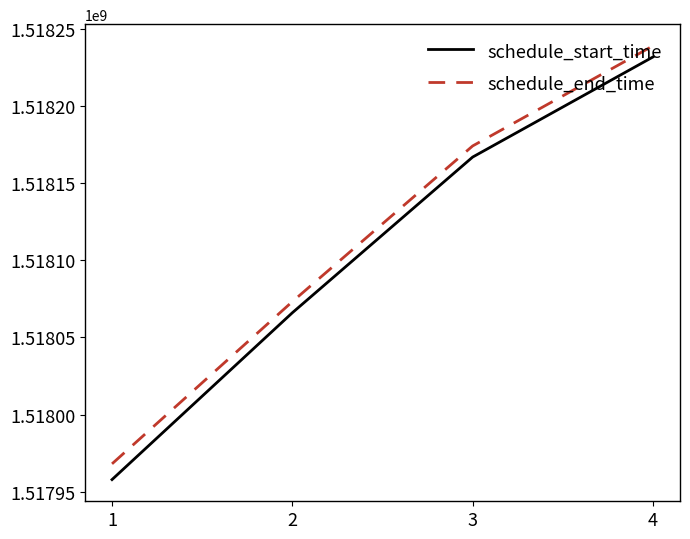

How many series are shown in this chart?

2